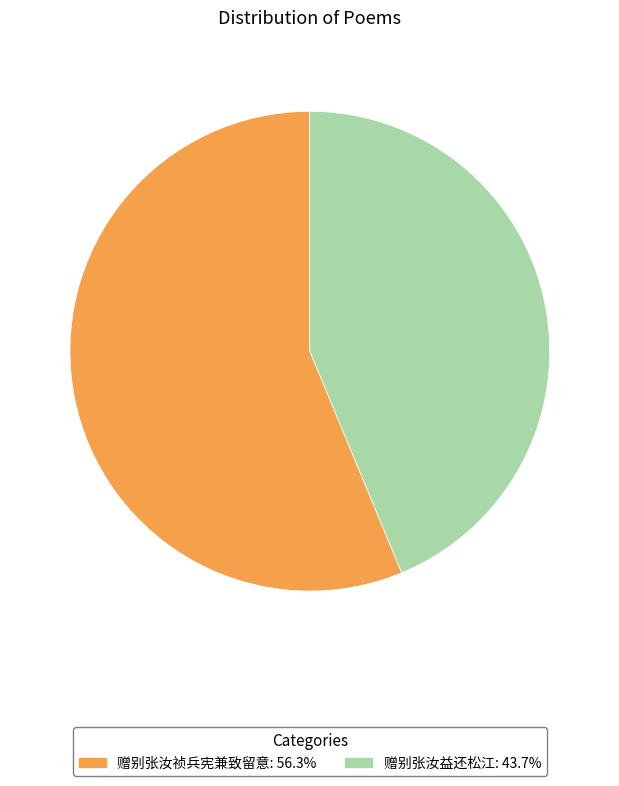

Approximately how many times larger is the value at 赠别张汝益还松江: 43.7% compared to 赠别张汝祯兵宪兼致留意: 56.3%?

0.8